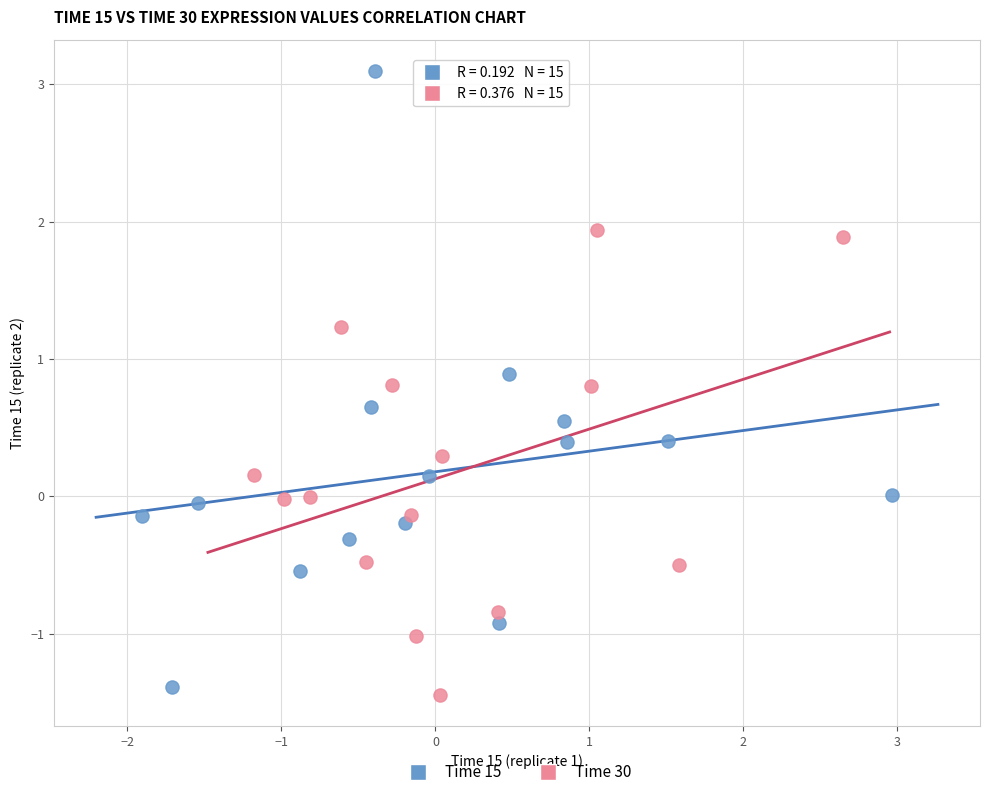

Which series reaches the maximum Y coordinate?

Time 15